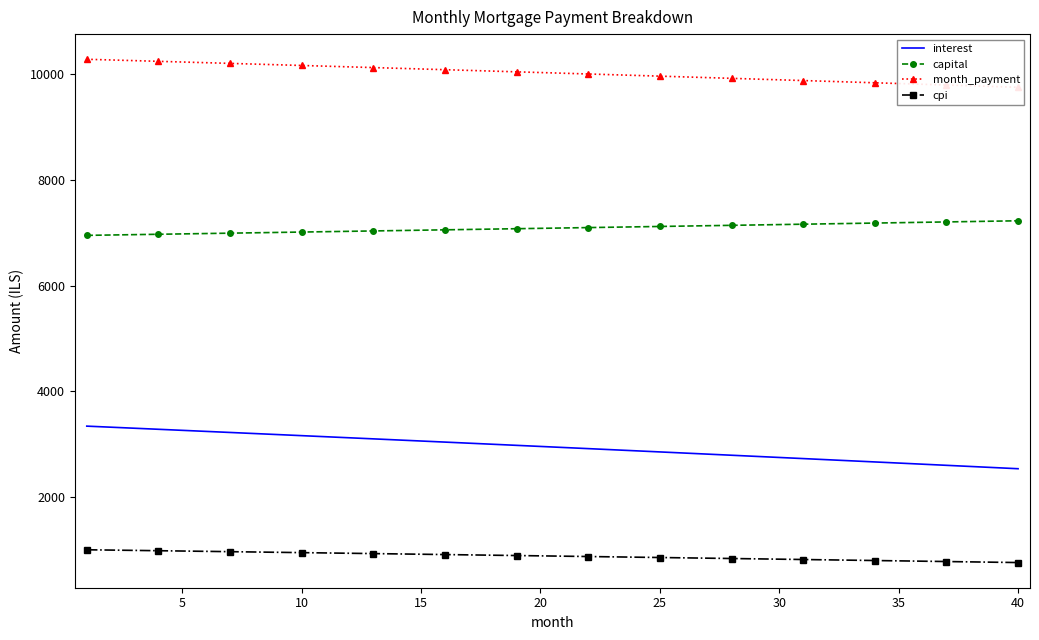

True or false: cpi and capital intersect in this chart.

False